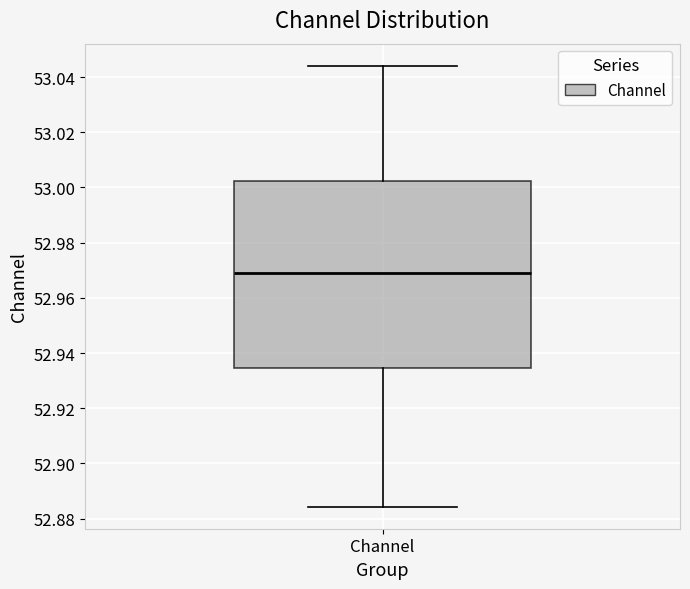

Where does the lower whisker of the box for Channel end on the y-axis? The values are not printed on the chart, so give them approximately, as read against the axis.

52.884